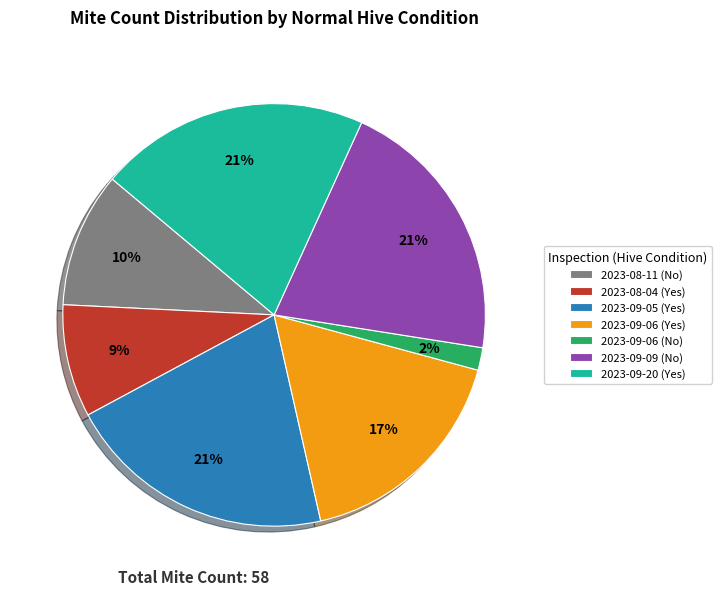

What is the smallest slice in the pie chart?

2023-09-06 (No)